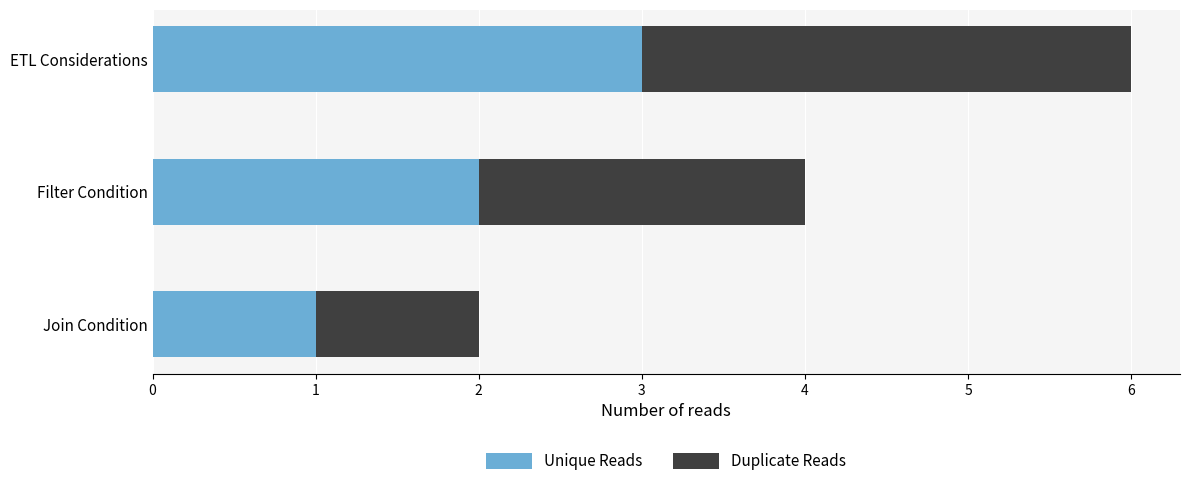

What are all the series names shown in the legend?

Unique Reads, Duplicate Reads